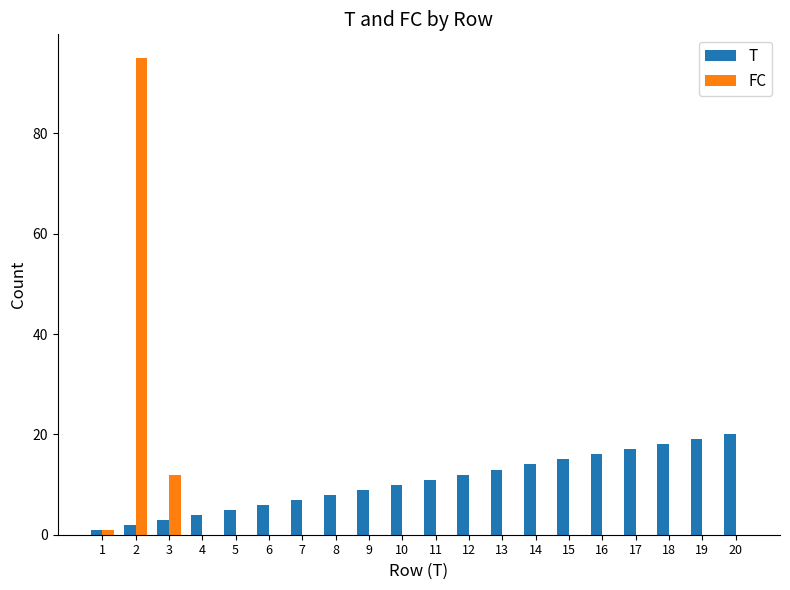

What is the greatest value displayed?

95